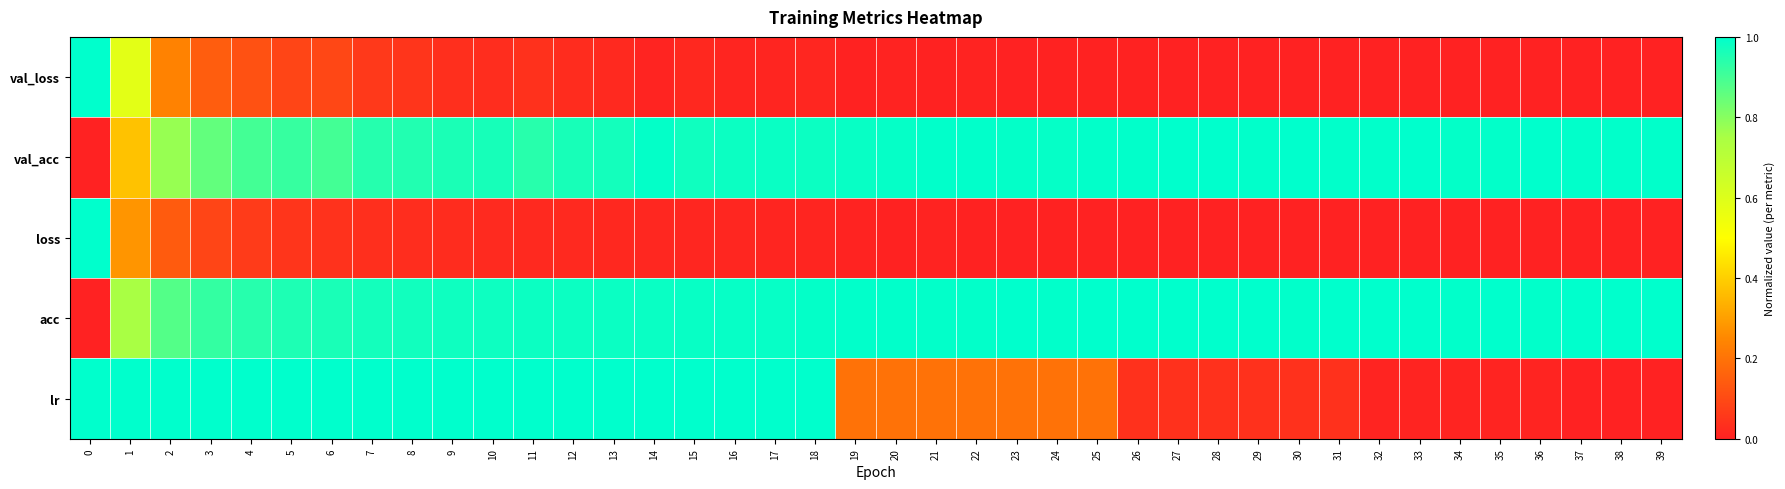

Reading left to right, transcribe all the data shown in this chart.

val_loss: 0=1.0	1=0.6	2=0.2	3=0.1	4=0.1	5=0.1	6=0.1	7=0.1	8=0.0	9=0.0	10=0.0	11=0.0	12=0.0	13=0.0	14=0.0	15=0.0	16=0.0	17=0.0	18=0.0	19=0.0	20=0.0	21=0.0	22=0.0	23=0.0	24=0.0	25=0.0	26=0.0	27=0.0	28=0.0	29=0.0	30=0.0	31=0.0	32=0.0	33=0.0	34=0.0	35=0.0	36=0.0	37=0.0	38=0.0	39=0.0
val_acc: 0=0.0	1=0.4	2=0.8	3=0.9	4=0.9	5=0.9	6=0.9	7=0.9	8=0.9	9=1.0	10=1.0	11=0.9	12=1.0	13=1.0	14=1.0	15=1.0	16=1.0	17=1.0	18=1.0	19=1.0	20=1.0	21=1.0	22=1.0	23=1.0	24=1.0	25=1.0	26=1.0	27=1.0	28=1.0	29=1.0	30=1.0	31=1.0	32=1.0	33=1.0	34=1.0	35=1.0	36=1.0	37=1.0	38=1.0	39=1.0
loss: 0=1.0	1=0.3	2=0.1	3=0.1	4=0.1	5=0.1	6=0.0	7=0.0	8=0.0	9=0.0	10=0.0	11=0.0	12=0.0	13=0.0	14=0.0	15=0.0	16=0.0	17=0.0	18=0.0	19=0.0	20=0.0	21=0.0	22=0.0	23=0.0	24=0.0	25=0.0	26=0.0	27=0.0	28=0.0	29=0.0	30=0.0	31=0.0	32=0.0	33=0.0	34=0.0	35=0.0	36=0.0	37=0.0	38=0.0	39=0.0
acc: 0=0.0	1=0.8	2=0.9	3=0.9	4=0.9	5=1.0	6=1.0	7=1.0	8=1.0	9=1.0	10=1.0	11=1.0	12=1.0	13=1.0	14=1.0	15=1.0	16=1.0	17=1.0	18=1.0	19=1.0	20=1.0	21=1.0	22=1.0	23=1.0	24=1.0	25=1.0	26=1.0	27=1.0	28=1.0	29=1.0	30=1.0	31=1.0	32=1.0	33=1.0	34=1.0	35=1.0	36=1.0	37=1.0	38=1.0	39=1.0
lr: 0=1.0	1=1.0	2=1.0	3=1.0	4=1.0	5=1.0	6=1.0	7=1.0	8=1.0	9=1.0	10=1.0	11=1.0	12=1.0	13=1.0	14=1.0	15=1.0	16=1.0	17=1.0	18=1.0	19=0.2	20=0.2	21=0.2	22=0.2	23=0.2	24=0.2	25=0.2	26=0.0	27=0.0	28=0.0	29=0.0	30=0.0	31=0.0	32=0.0	33=0.0	34=0.0	35=0.0	36=0.0	37=0.0	38=0.0	39=0.0